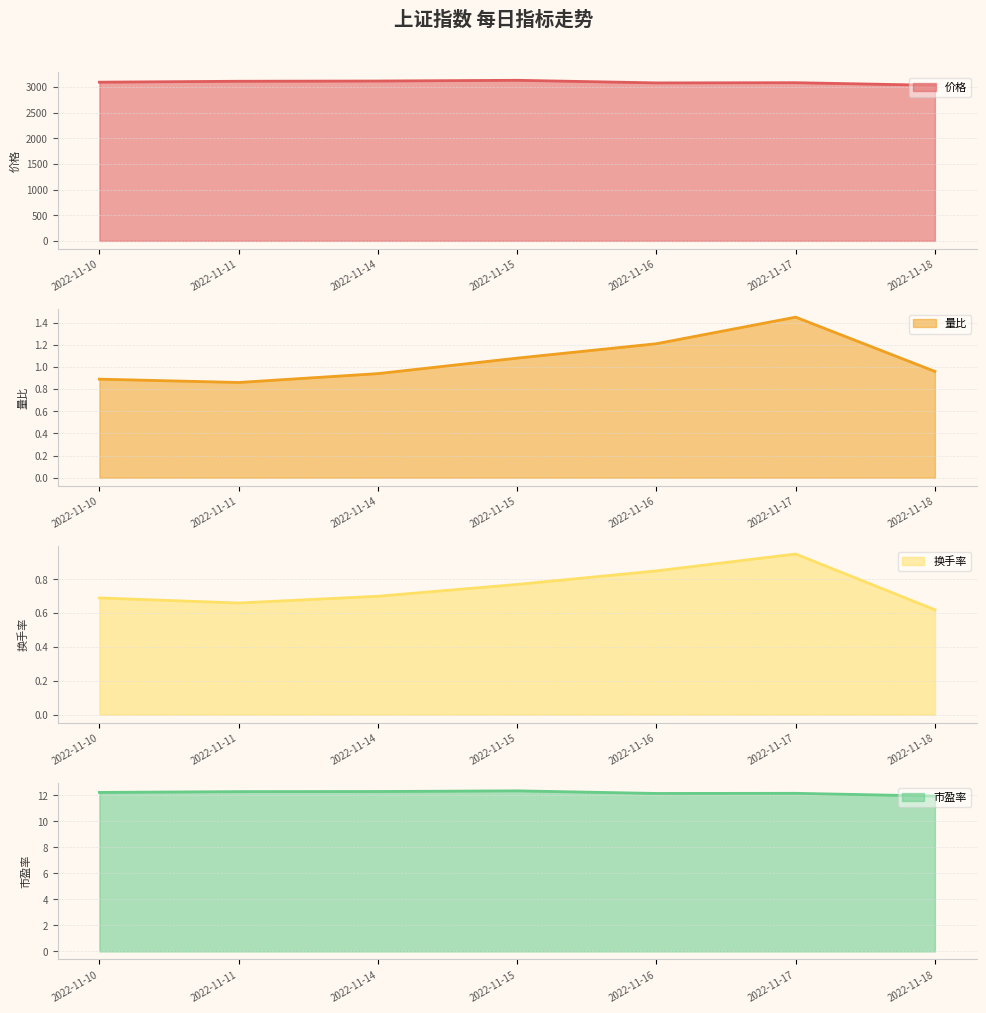

How many data points in 市盈率 are above 12?

6